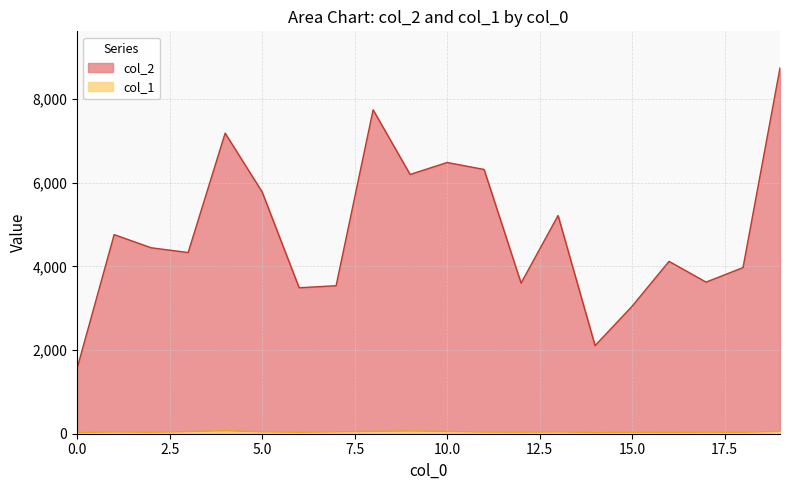

What are all the series names shown in the legend?

col_2, col_1